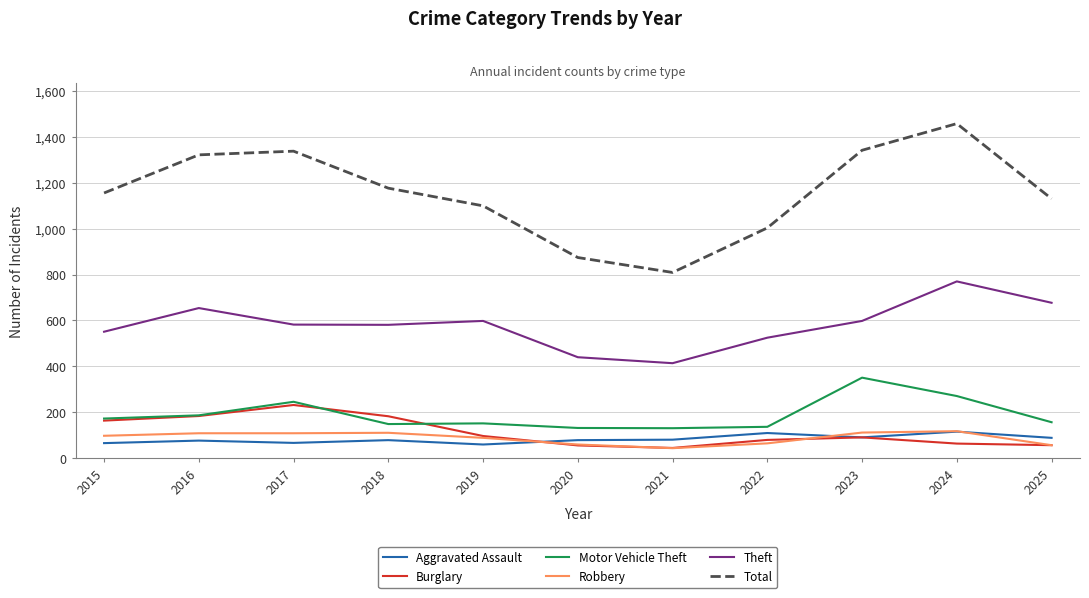

True or false: Burglary has a value of 282 at 2018.

False